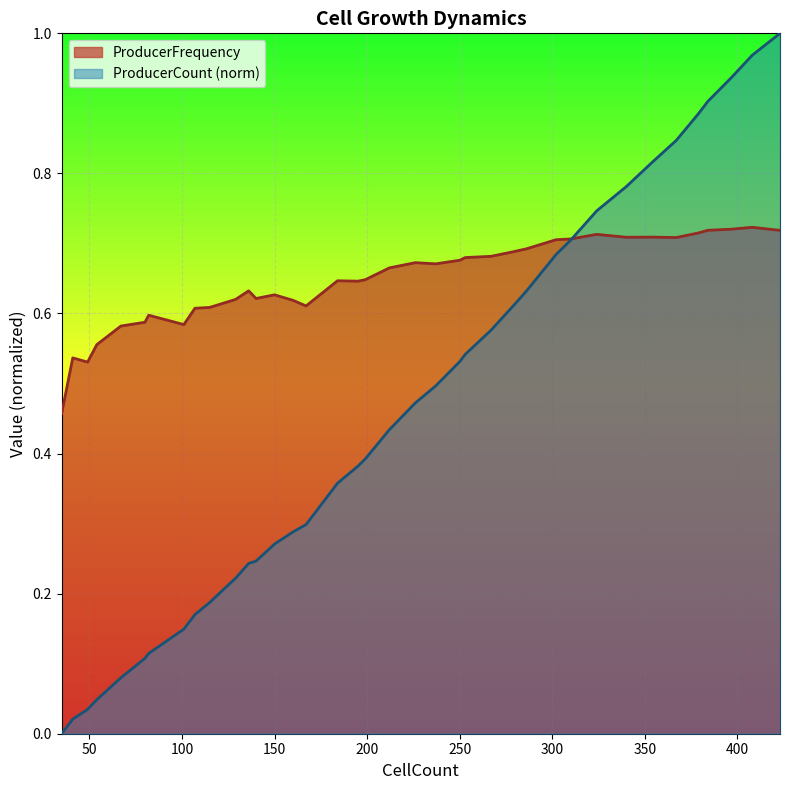

Is the value of CellCount at 32 greater than the value of ProducerFrequency at 16?

Yes